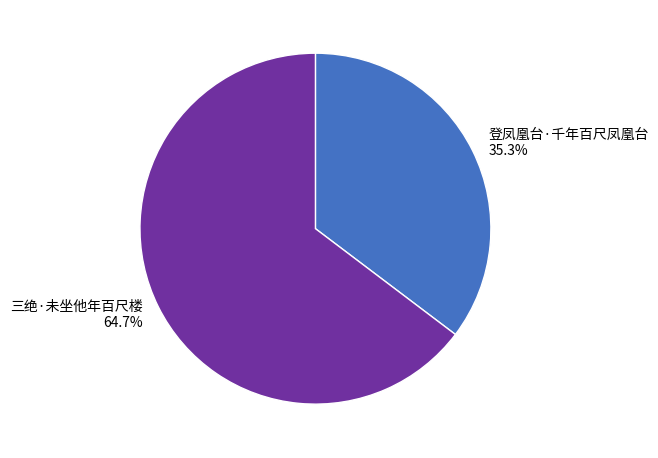

What is the total percentage of 登凤凰台·千年百尺凤凰台 and 三绝·未坐他年百尺楼?

100.0%